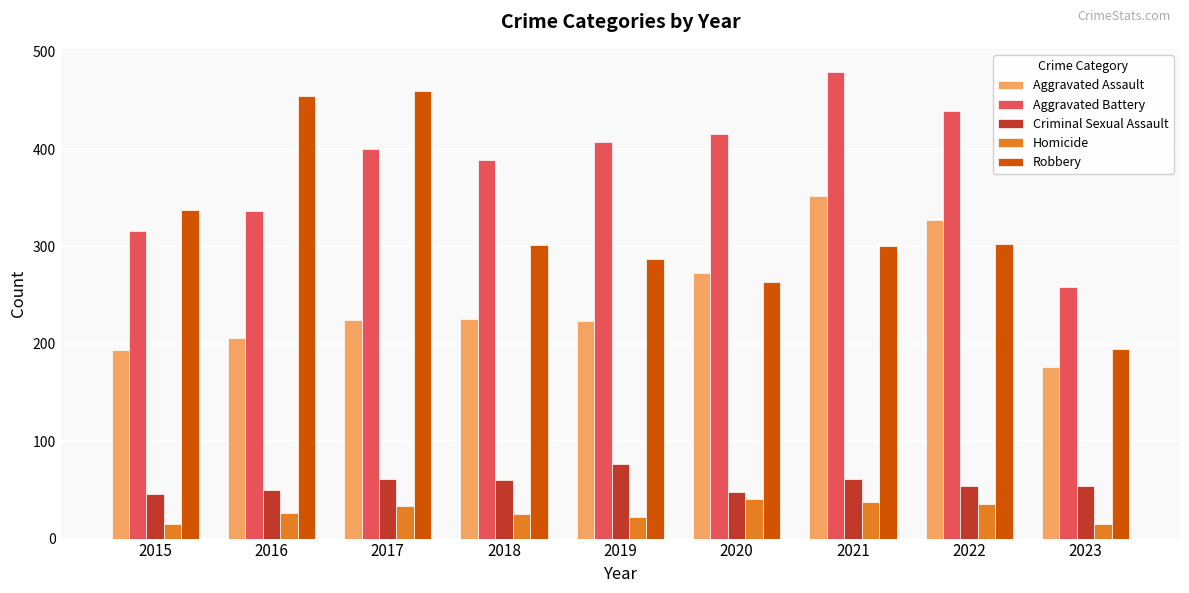

Is it true that Aggravated Assault equals 176 at 2023?

True